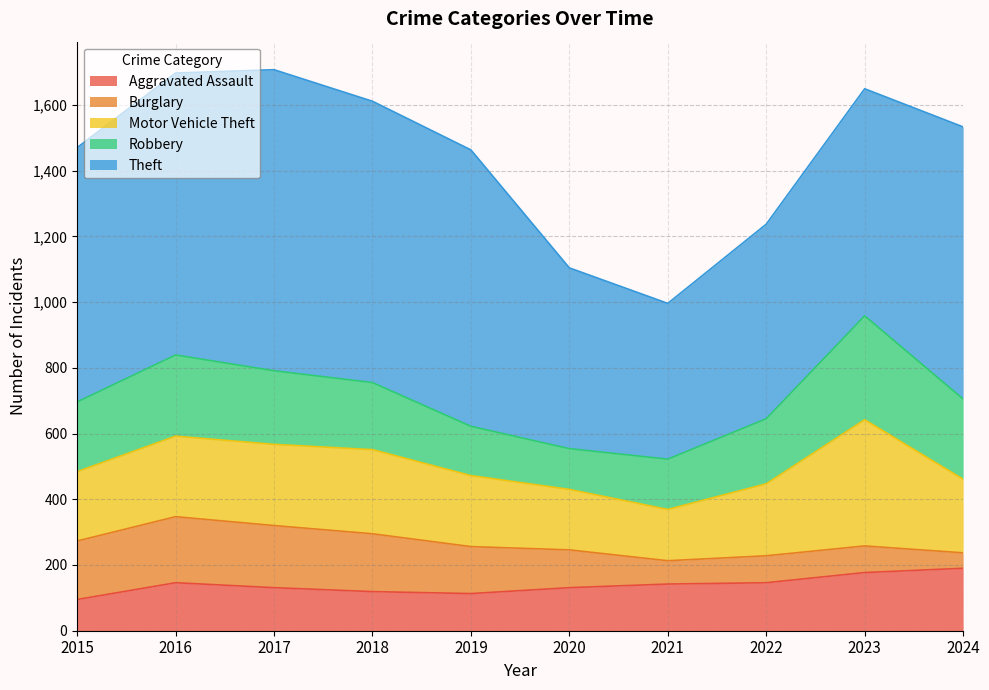

Is it true that Robbery equals 204 at 2018?

True